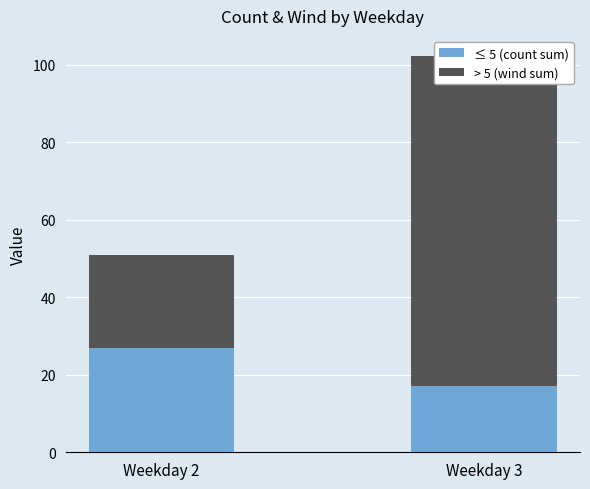

Is it true that ≤ 5 (count sum) equals 11.2 at Weekday 3?

False